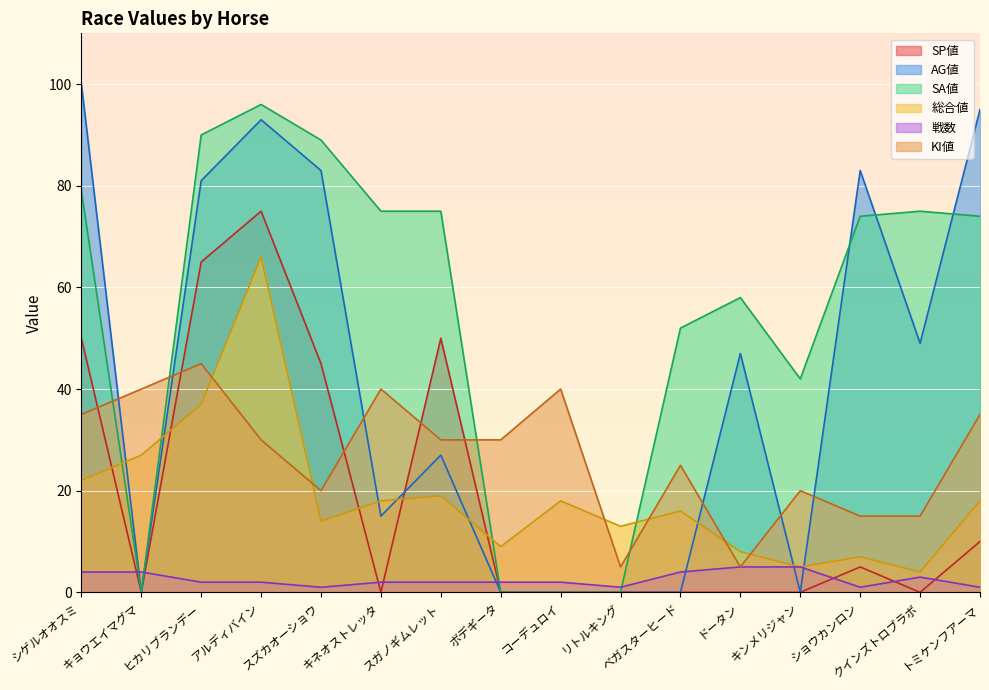

Is it true that 総合値 equals 66 at アルディバイン?

True